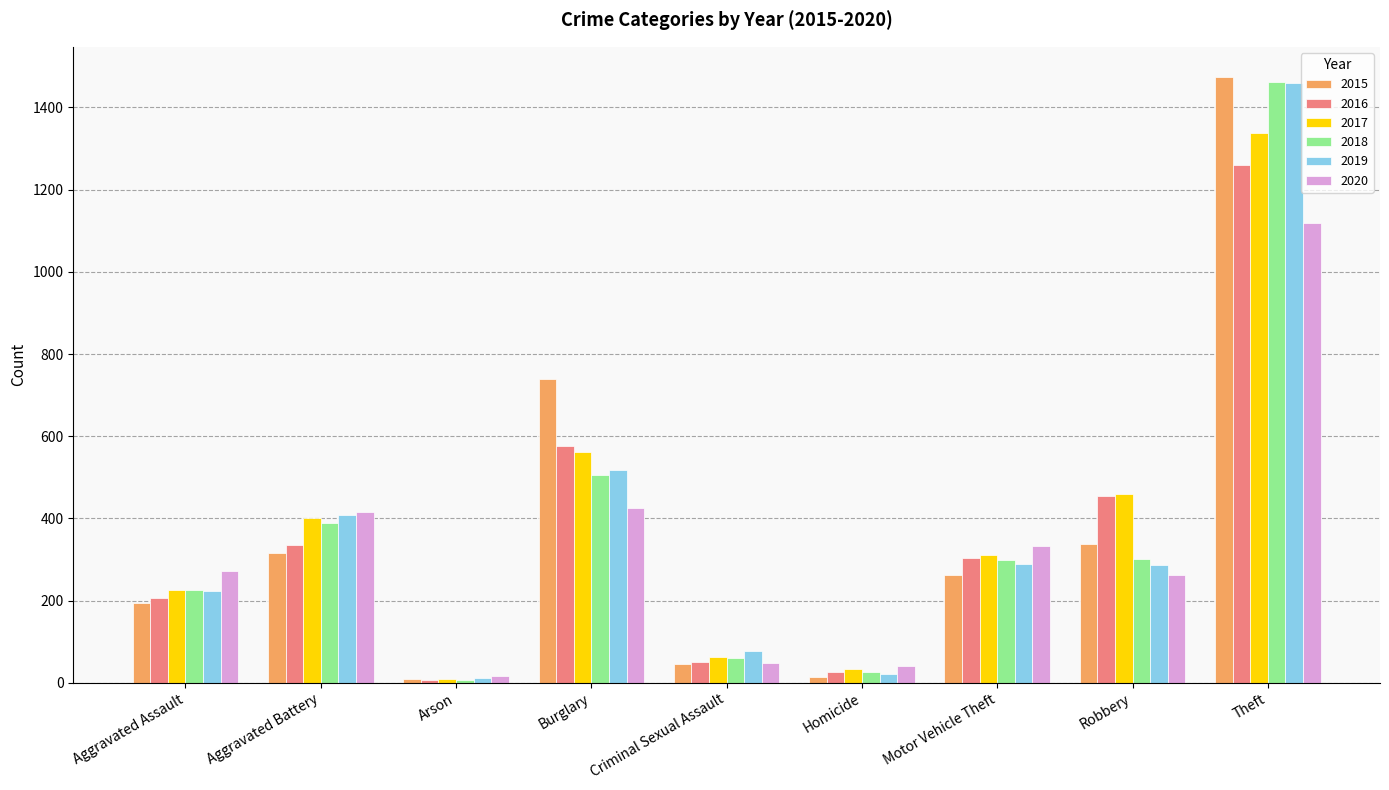

What is the difference between the maximum and minimum values in the 2017 series?

1329